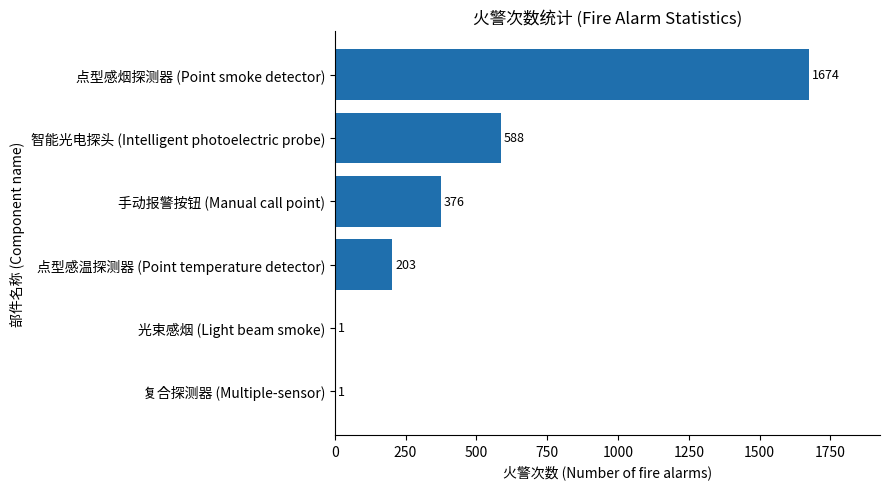

How many categories are shown in the chart?

6